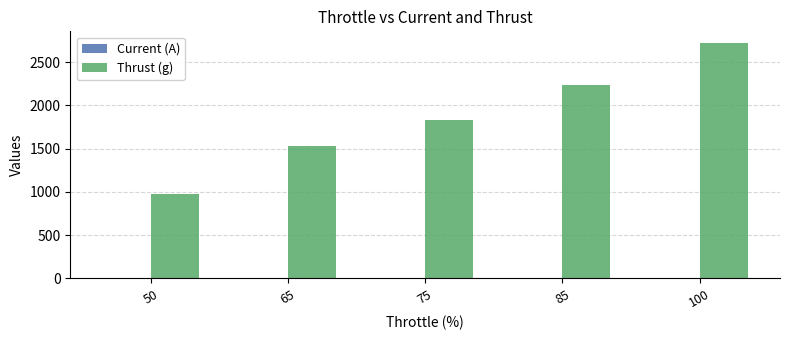

How many categories are shown in the chart?

5